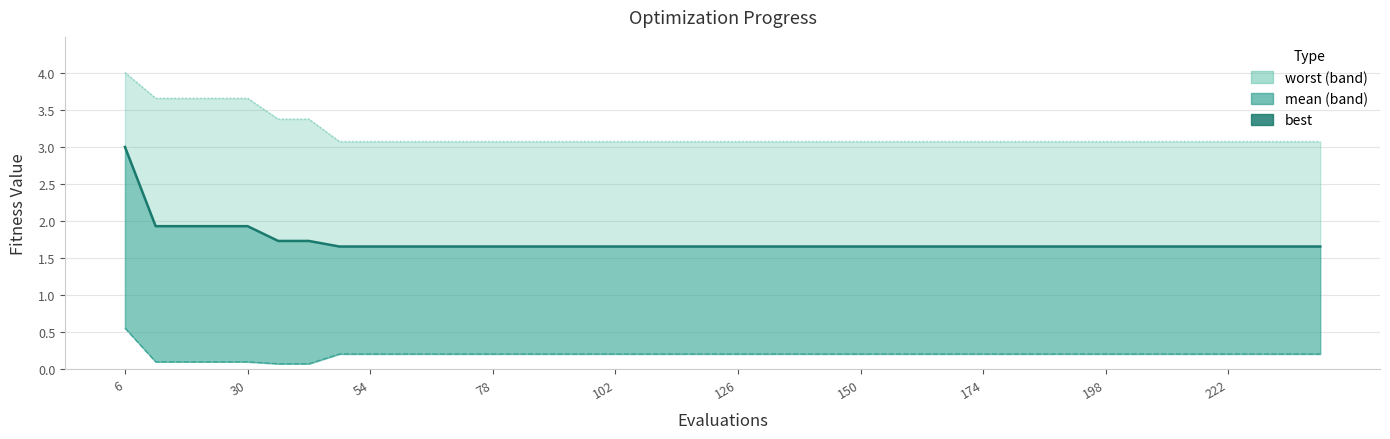

What is the minimum value shown in the chart?

0.1